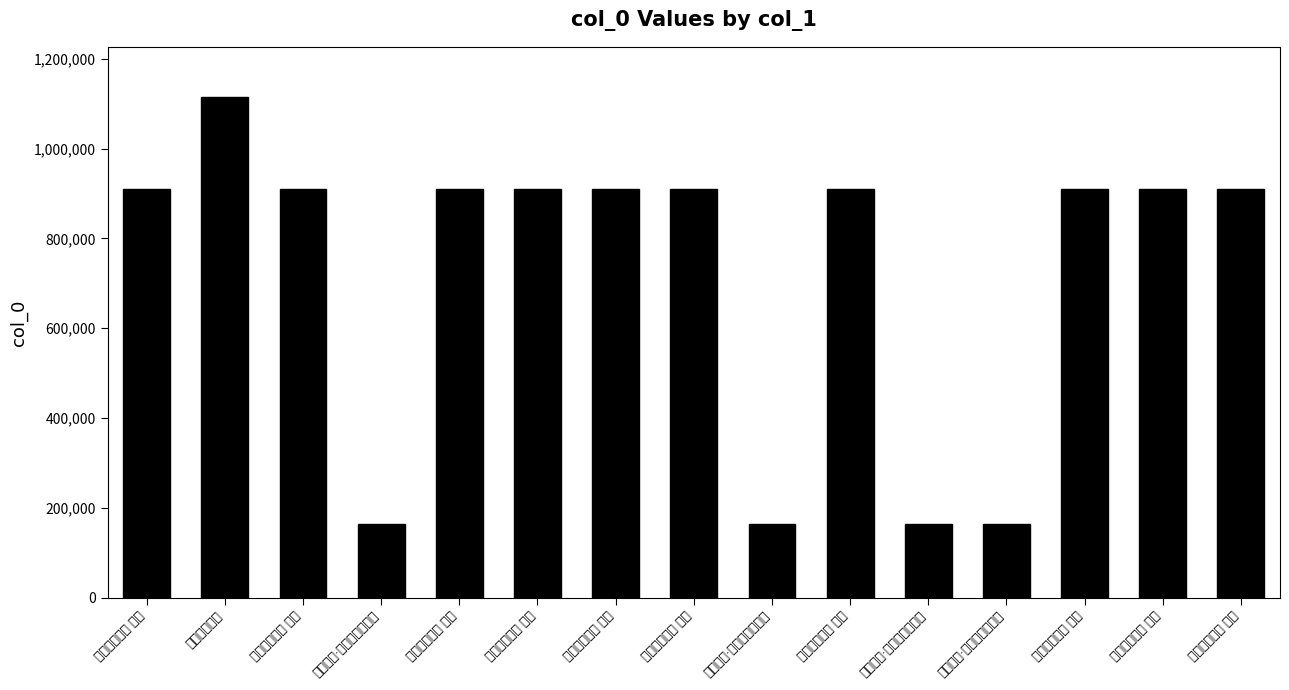

Are the bars horizontal?

No